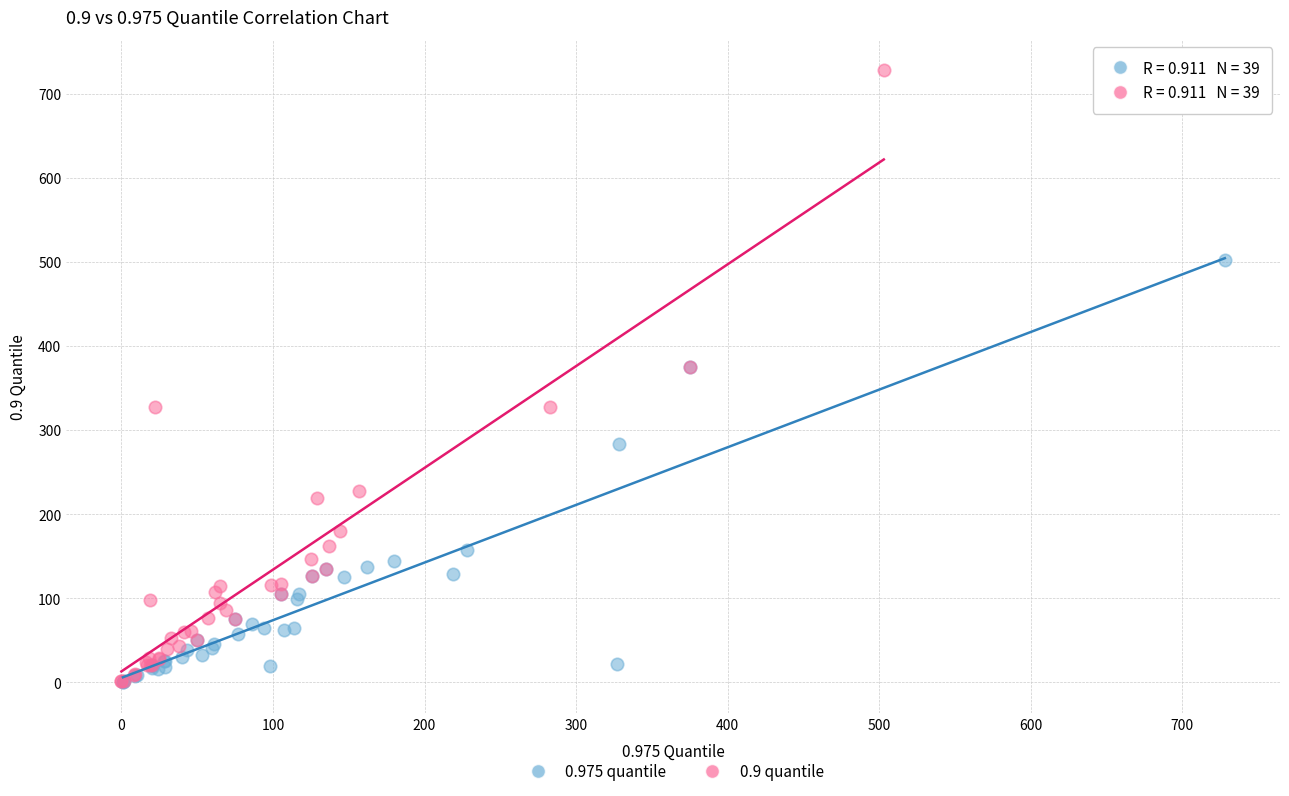

Which series has the widest spread of Y values?

0.9 quantile